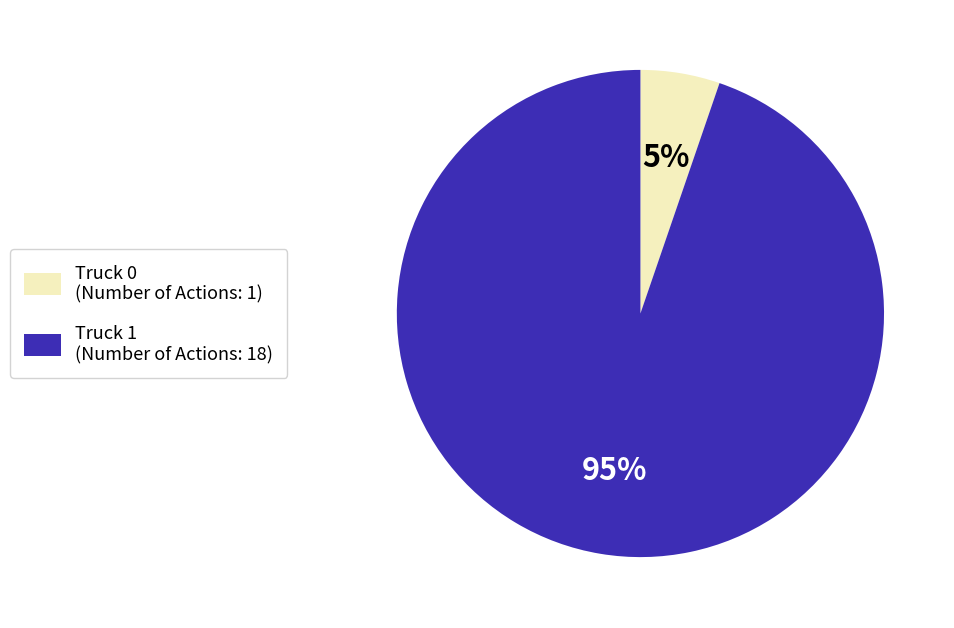

Which has a higher value, Truck 0 or Truck 1?

Truck 1